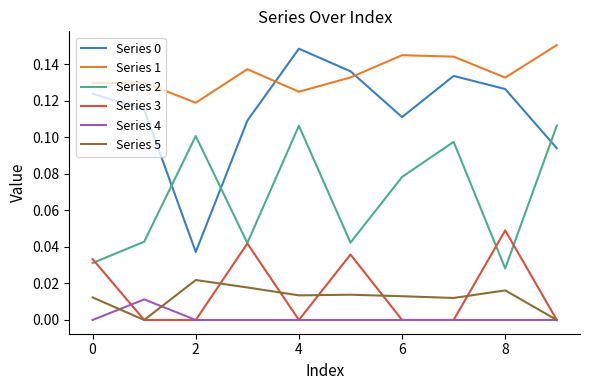

True or false: Series 0 and Series 5 intersect in this chart.

False